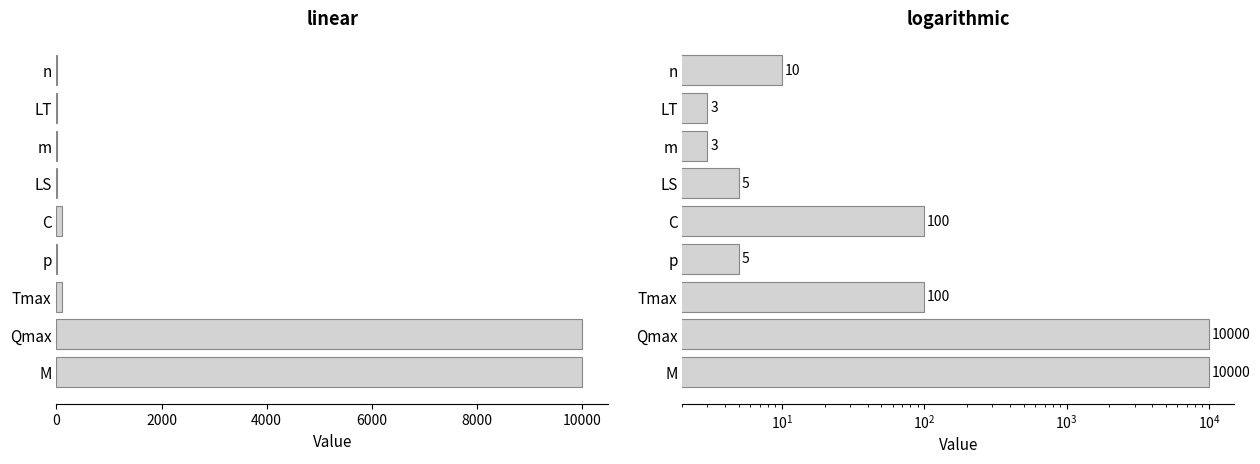

How many series are shown in this chart?

1